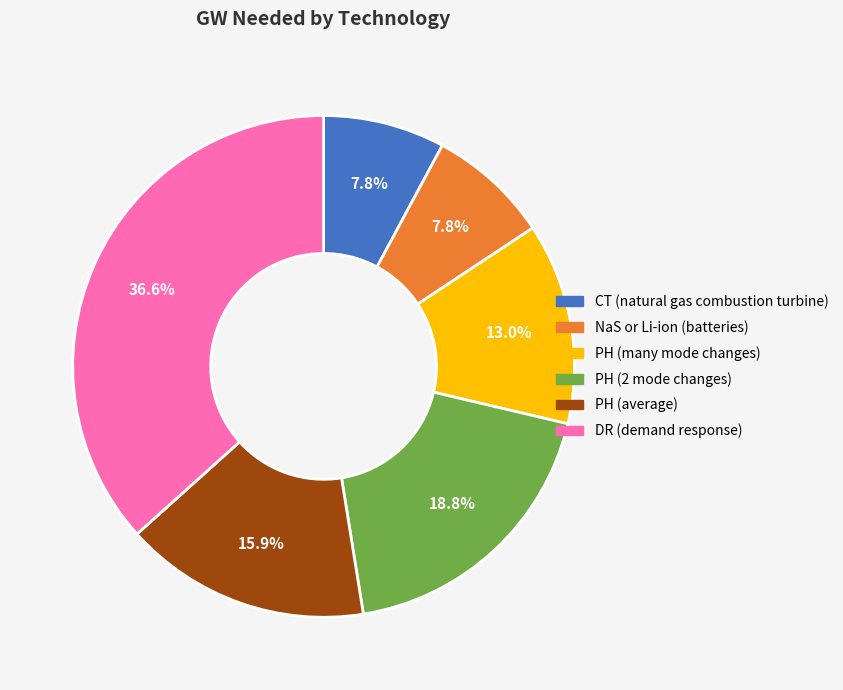

Does any single category account for the majority?

No